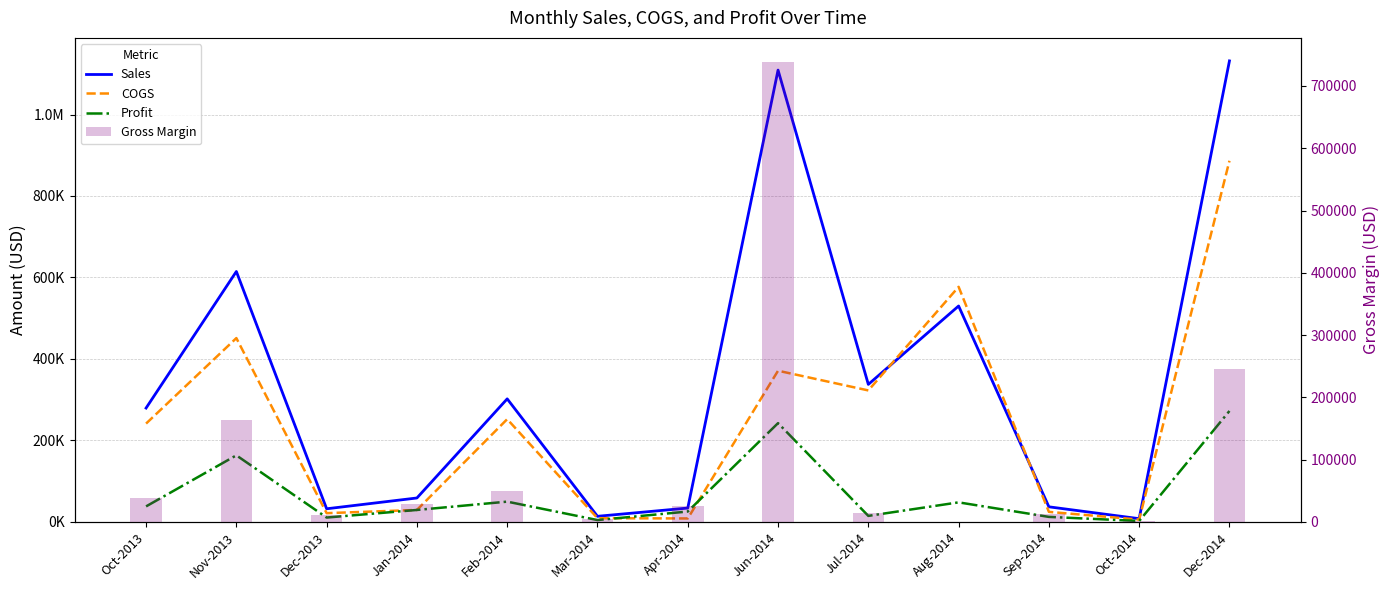

How many series are shown in this chart?

4